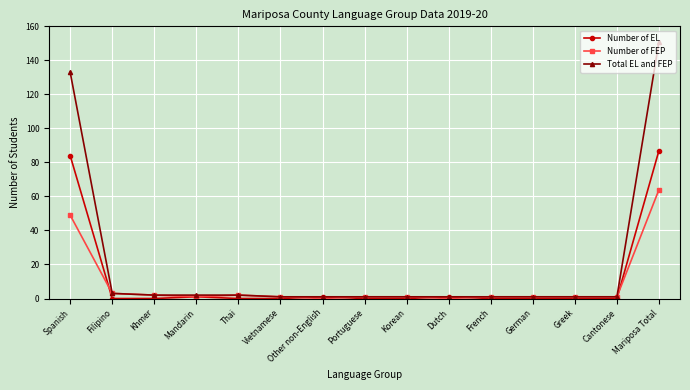

What is the difference between the second highest and minimum values in the Number of FEP series?

49